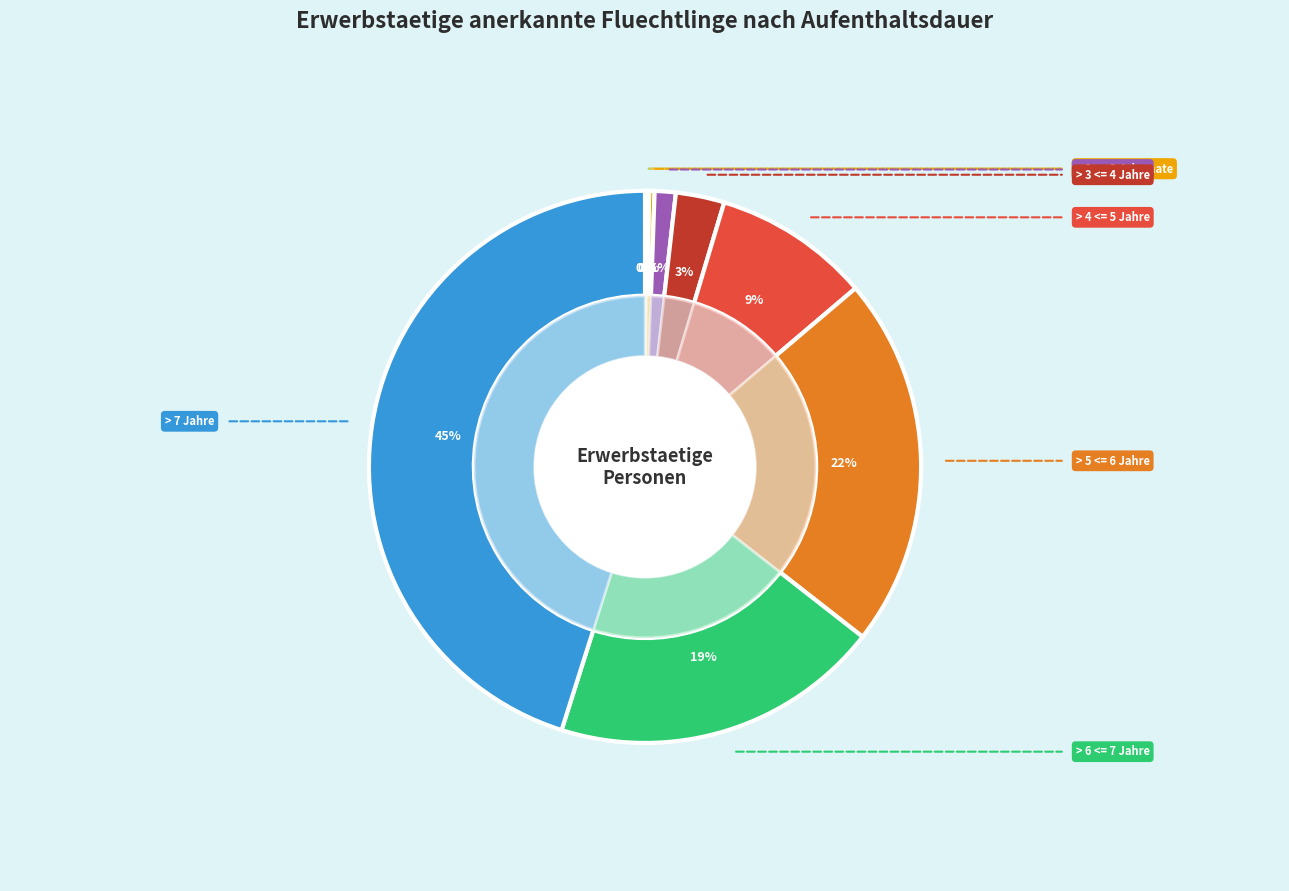

What is the change in value from > 3 <= 4 Jahre to > 6 <= 7 Jahre?

+1779